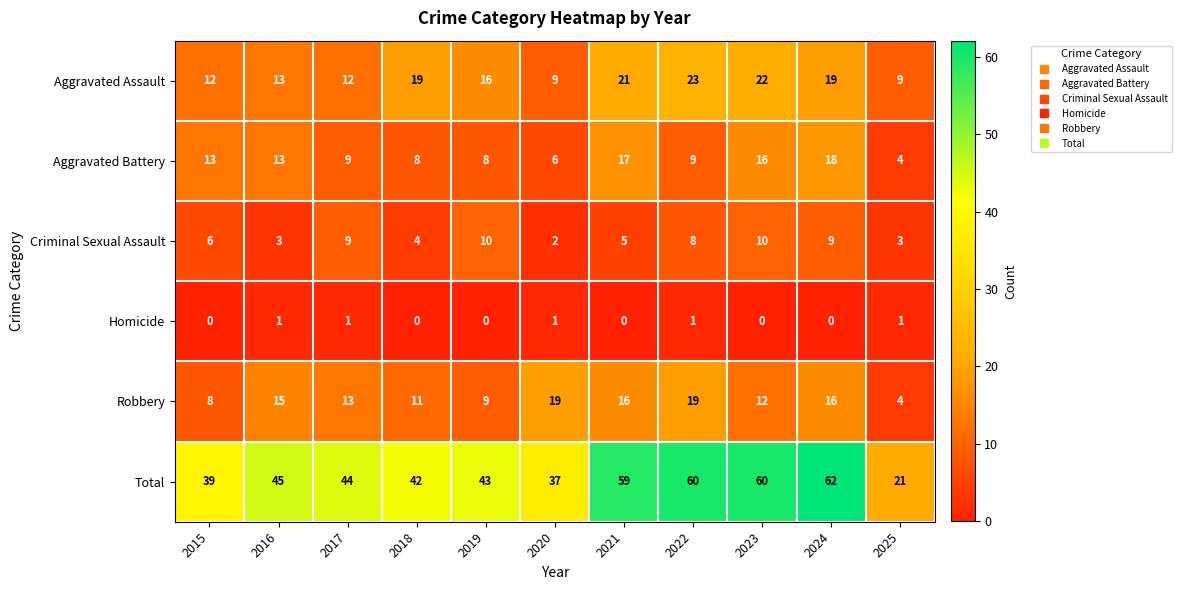

What is the difference between the second highest and minimum values in the Aggravated Battery series?

13